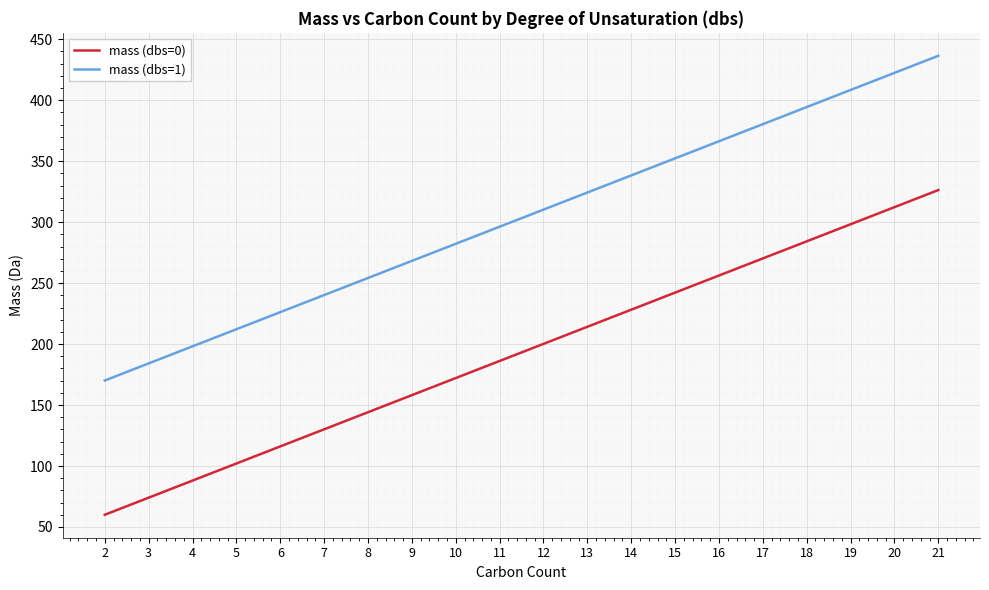

True or false: mass (dbs=0) and mass (dbs=1) intersect in this chart.

False